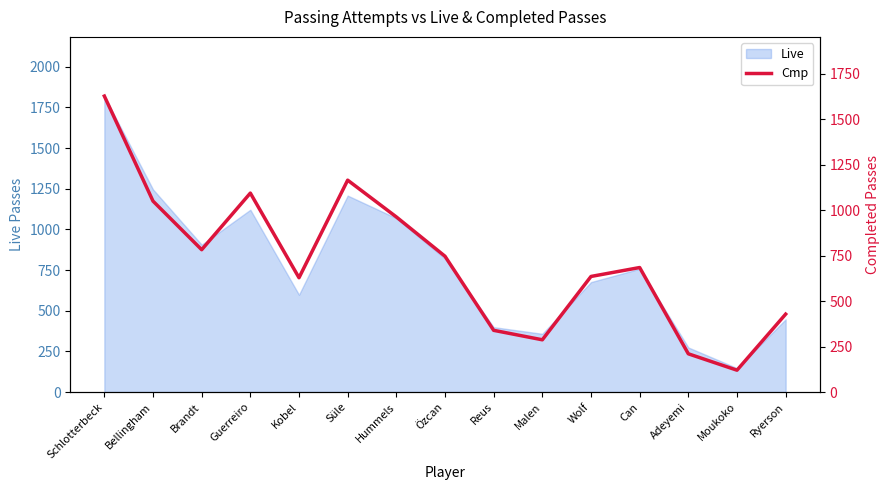

Which has a higher value, Özcan or Kobel?

Özcan